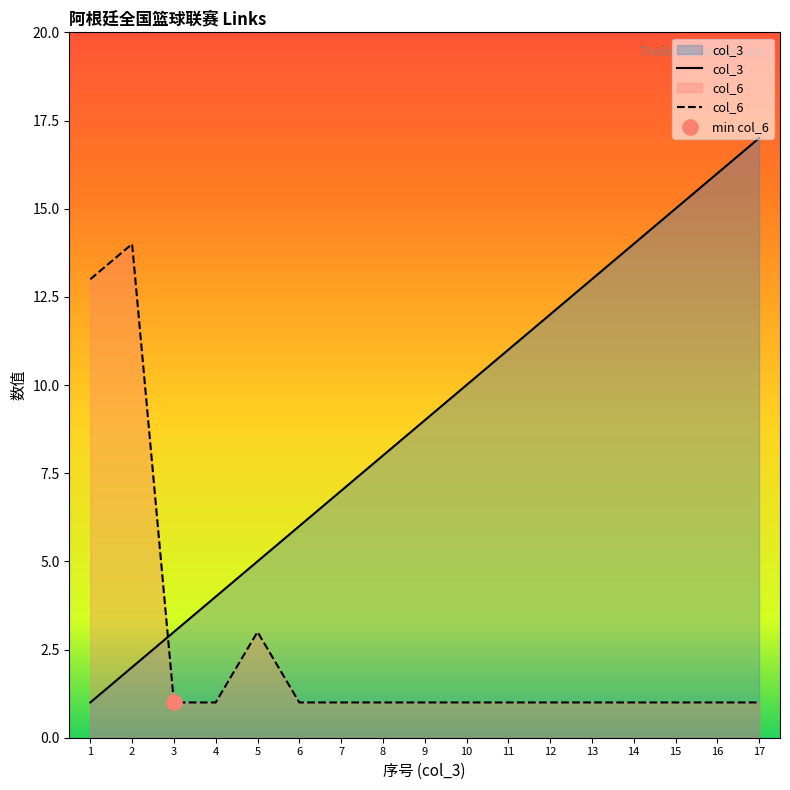

At how many categories does at least one series exceed 1?

17